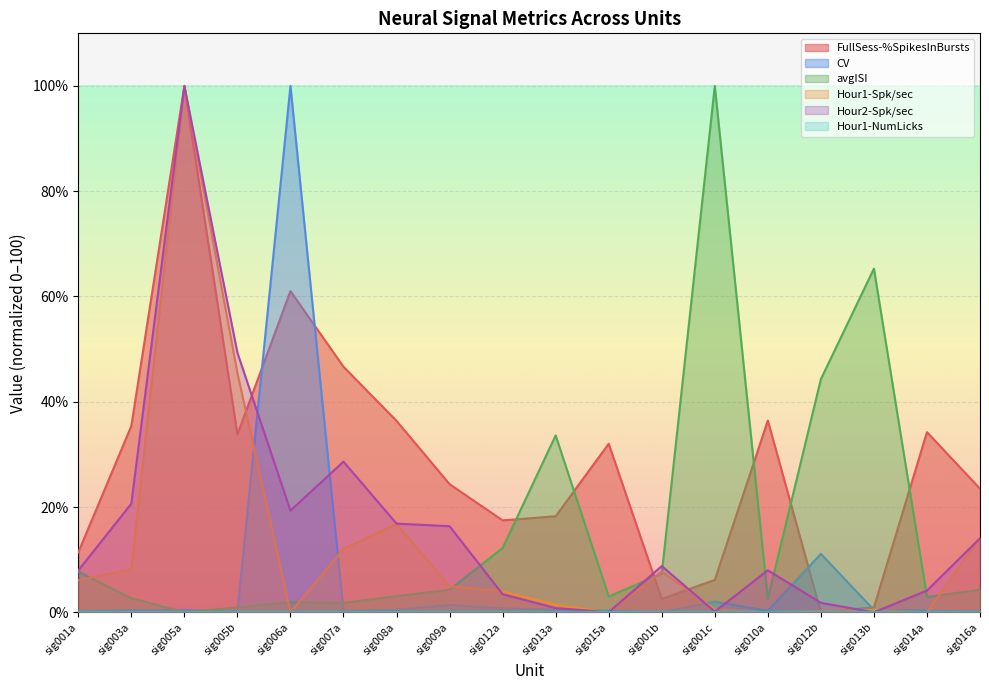

Which series has the largest total across all categories?

FullSess-%SpikesInBursts